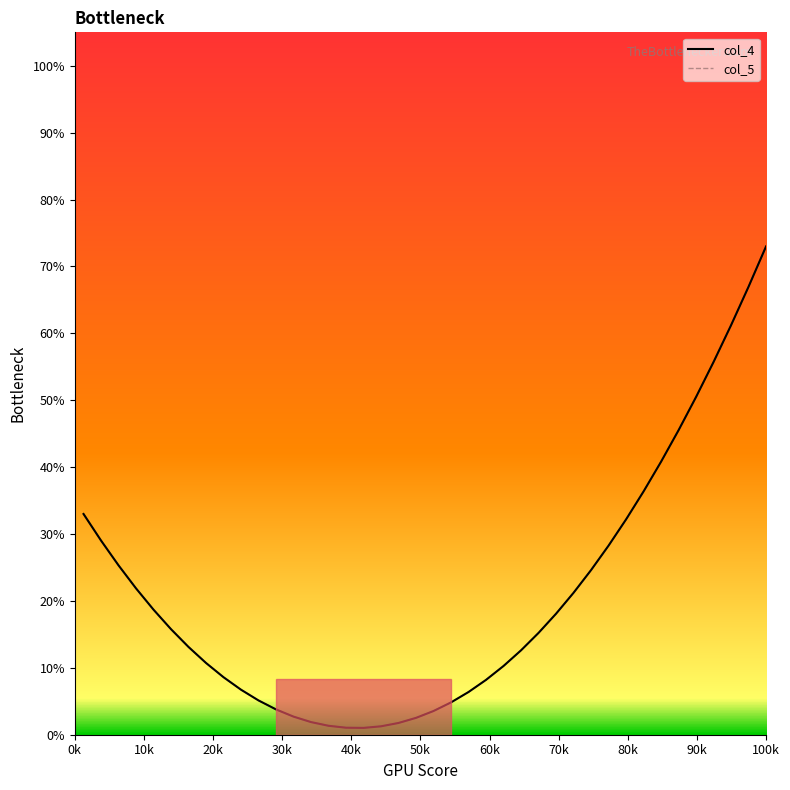

At which label does col_4 first exceed 15?

0k